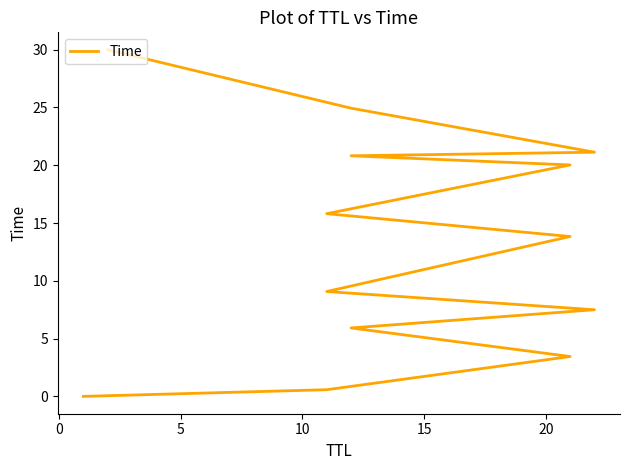

What is the maximum value shown in the chart?

30.0